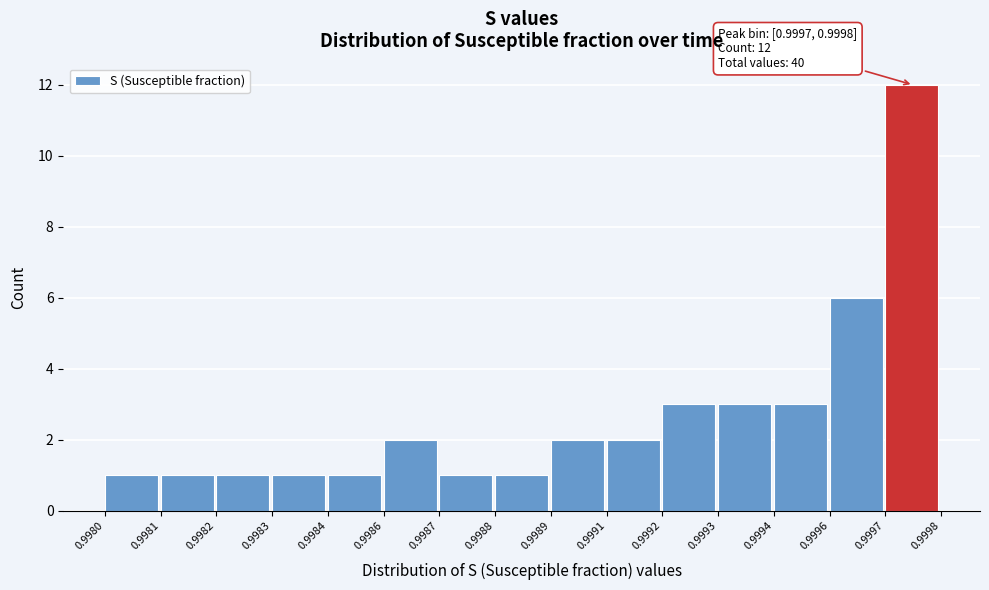

Reading right to left, extract all data points from this chart.

0.9997=12	0.9996=6	0.9994=3	0.9993=3	0.9992=3	0.9991=2	0.9989=2	0.9988=1	0.9987=1	0.9986=2	0.9984=1	0.9983=1	0.9982=1	0.9981=1	0.9980=1